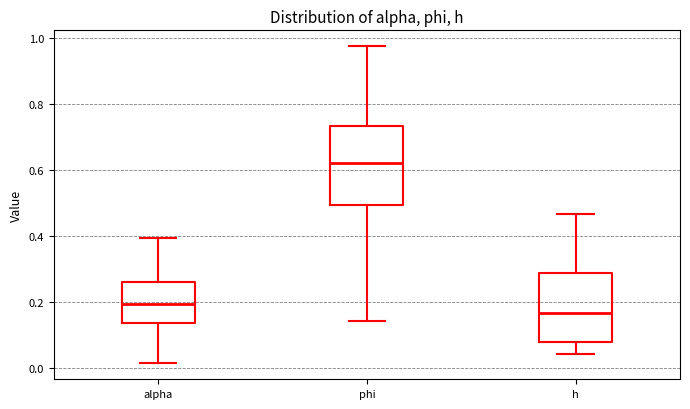

Reading left to right, transcribe this box plot: for each box, give where its median line is, the range the box spans, and where its two whiskers end, as read against the y-axis. The values are not printed on the chart, so give them approximately, as read against the axis.

alpha: median 0.20, box 0.14 to 0.26, whiskers 0.02 to 0.40
phi: median 0.62, box 0.50 to 0.74, whiskers 0.14 to 0.98
h: median 0.16, box 0.08 to 0.28, whiskers 0.04 to 0.46